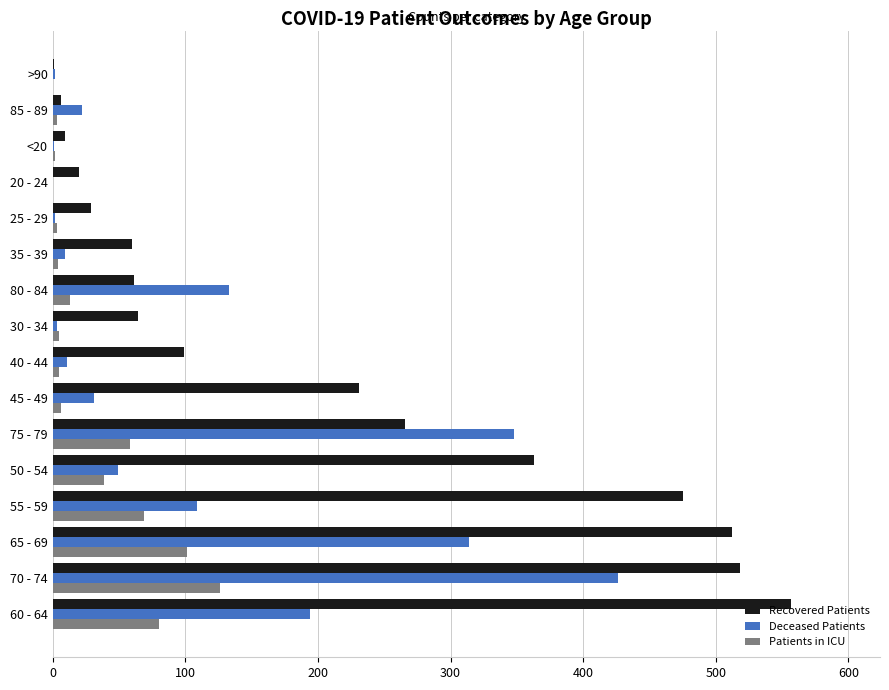

True or false: Deceased Patients has a value of 51 at 55 - 59.

False